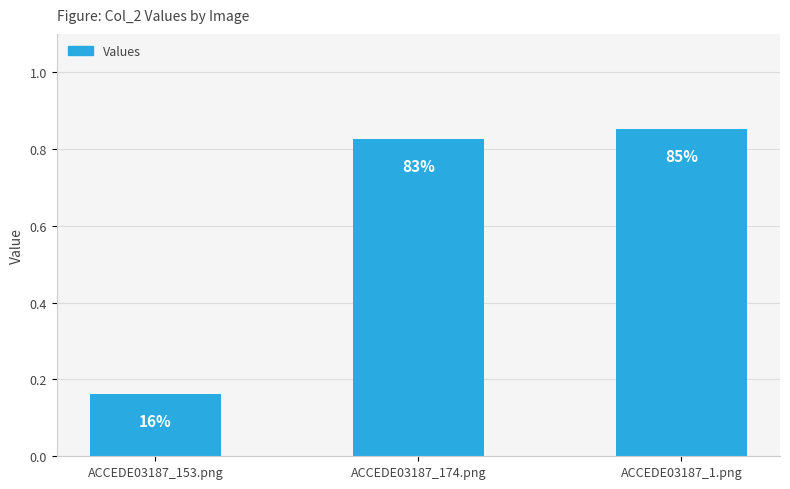

Does the chart contain any negative values?

No